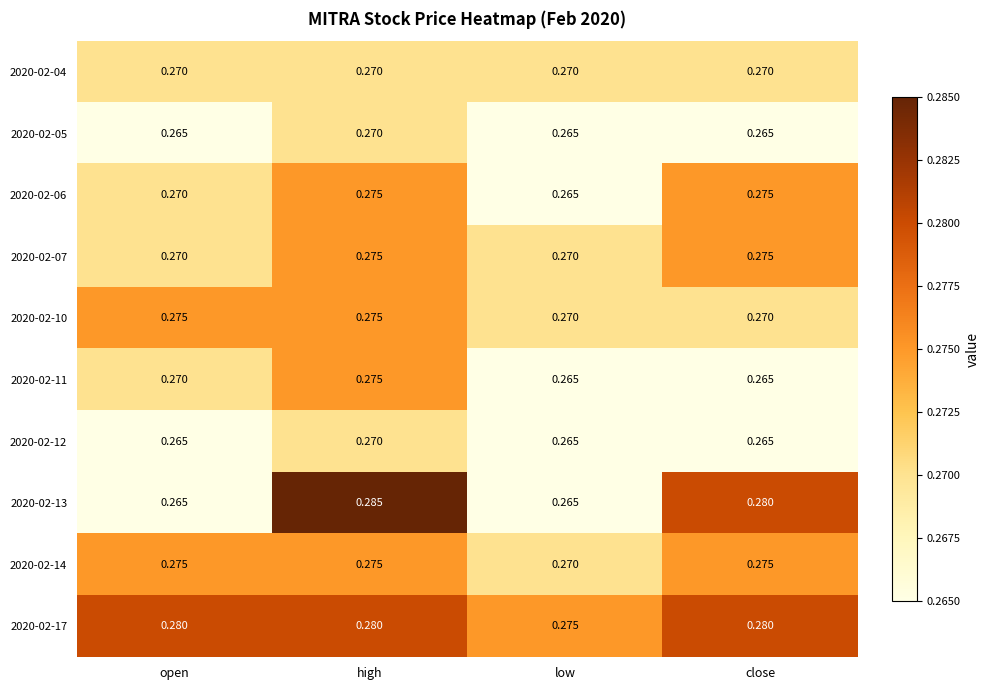

Is the value of 2020-02-12 at open greater than the value of 2020-02-13 at close?

No